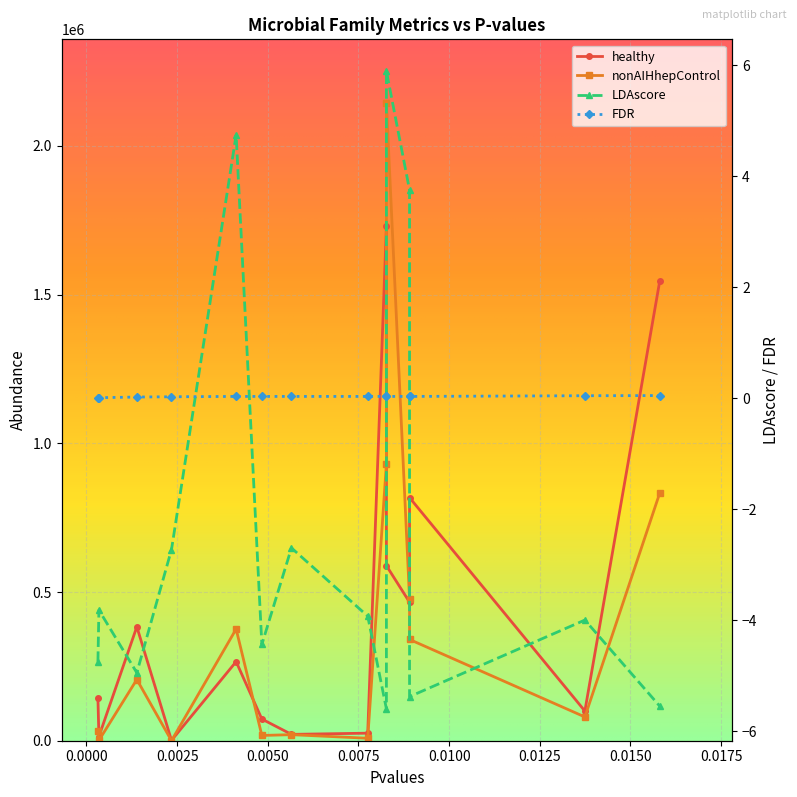

True or false: LDAscore and healthy cross at least once.

False